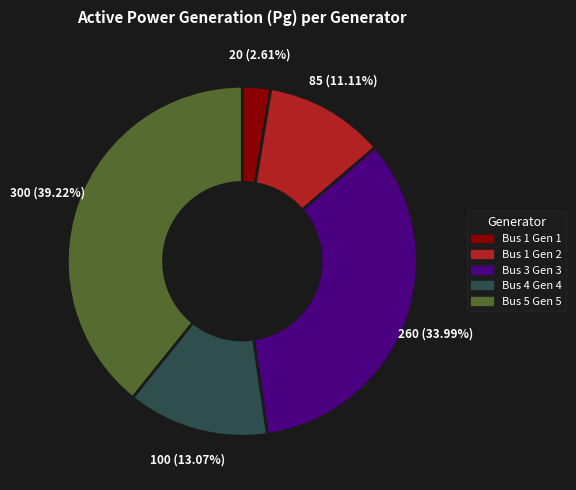

To the nearest percent, what is the difference between the Bus 3 Gen 3 and Bus 1 Gen 2 slice percentages?

23%